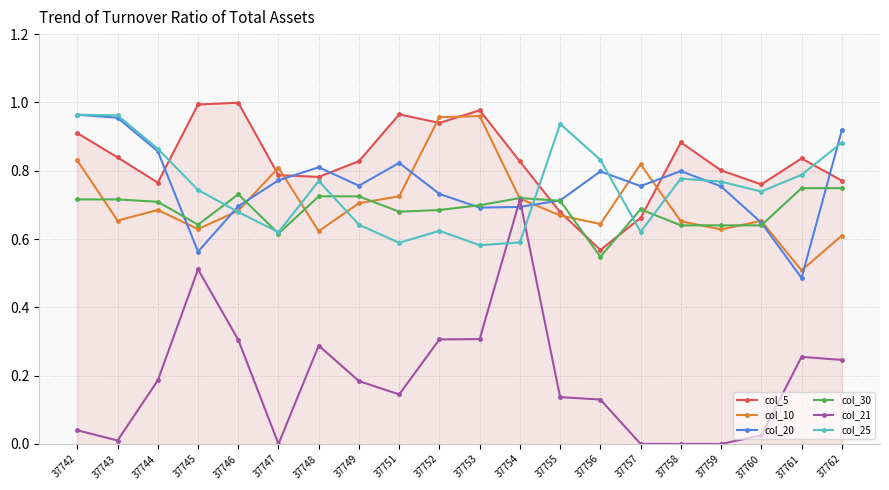

What is the difference between the maximum and minimum values in the col_30 series?

20.1